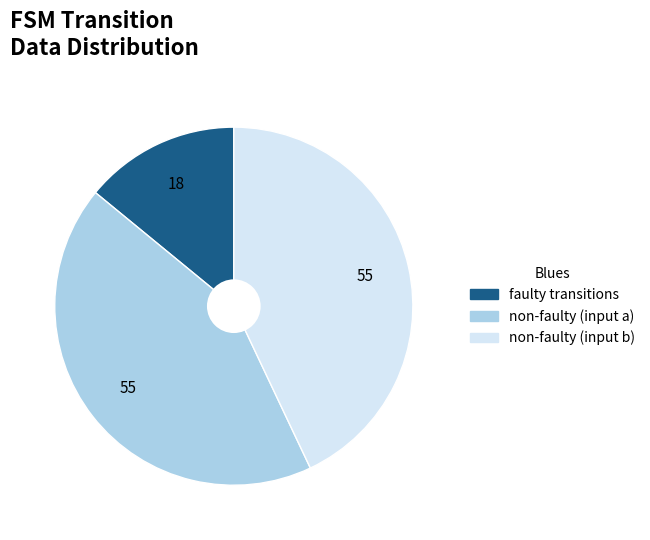

Combined, do non-faulty (input a) and non-faulty (input b) account for over 50%?

Yes